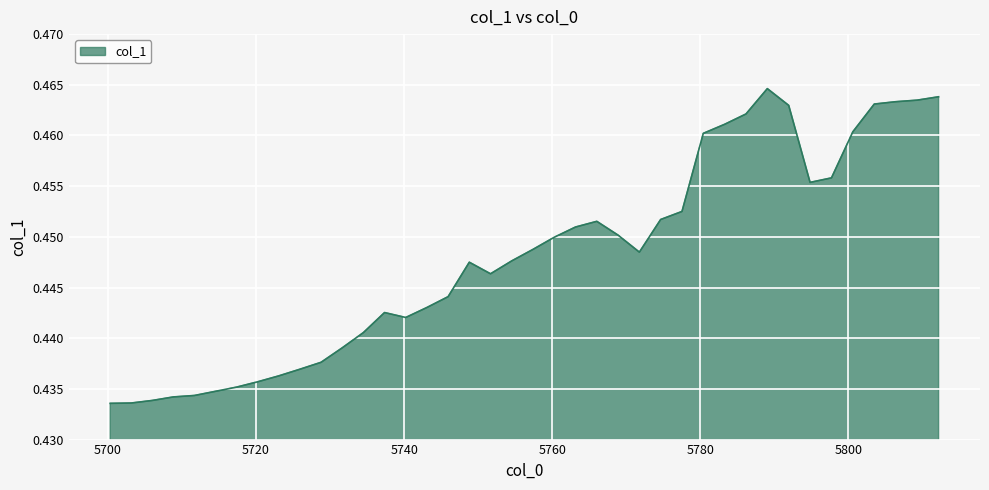

How many distinct data groups are displayed?

1